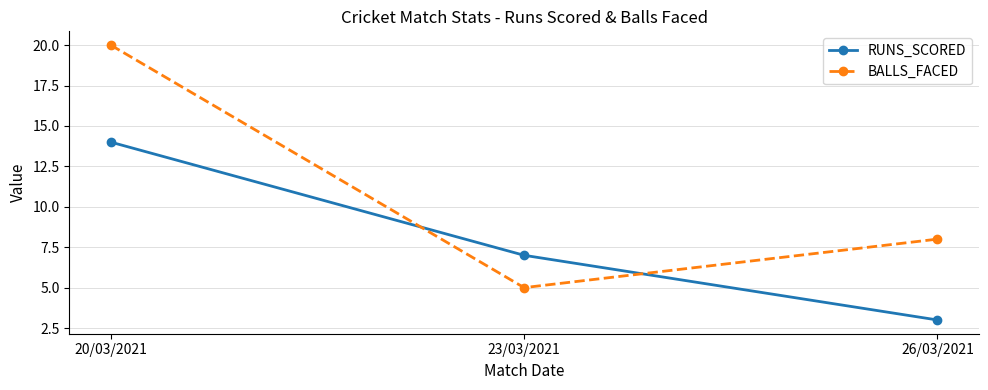

What is the sum of the BALLS_FACED values at 20/03/2021 and 26/03/2021?

28